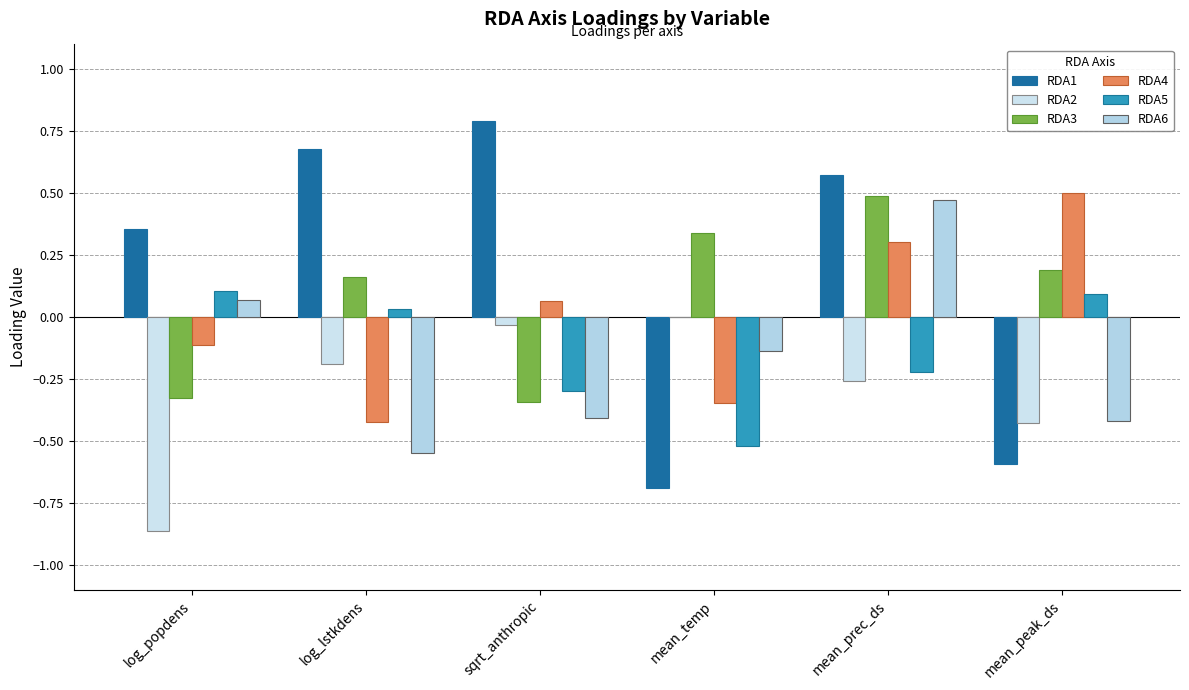

Does the chart contain stacked bars?

No